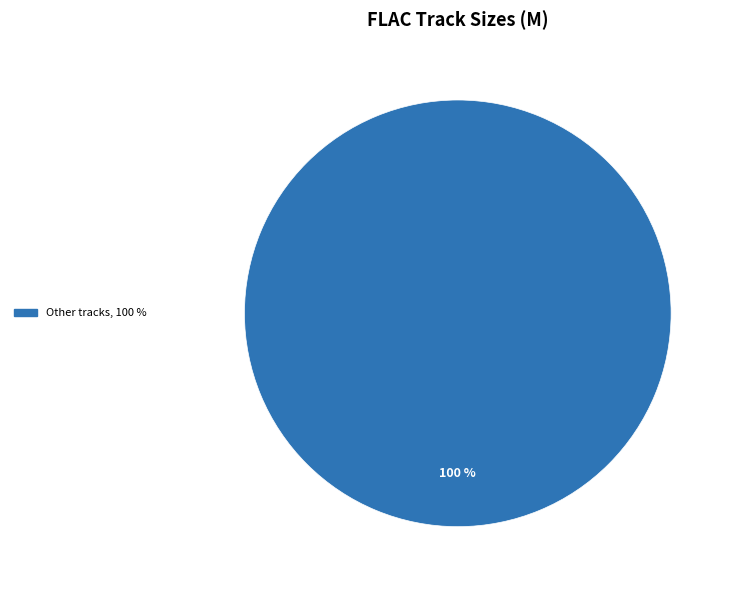

Is there any slice that represents more than half of the pie?

Yes